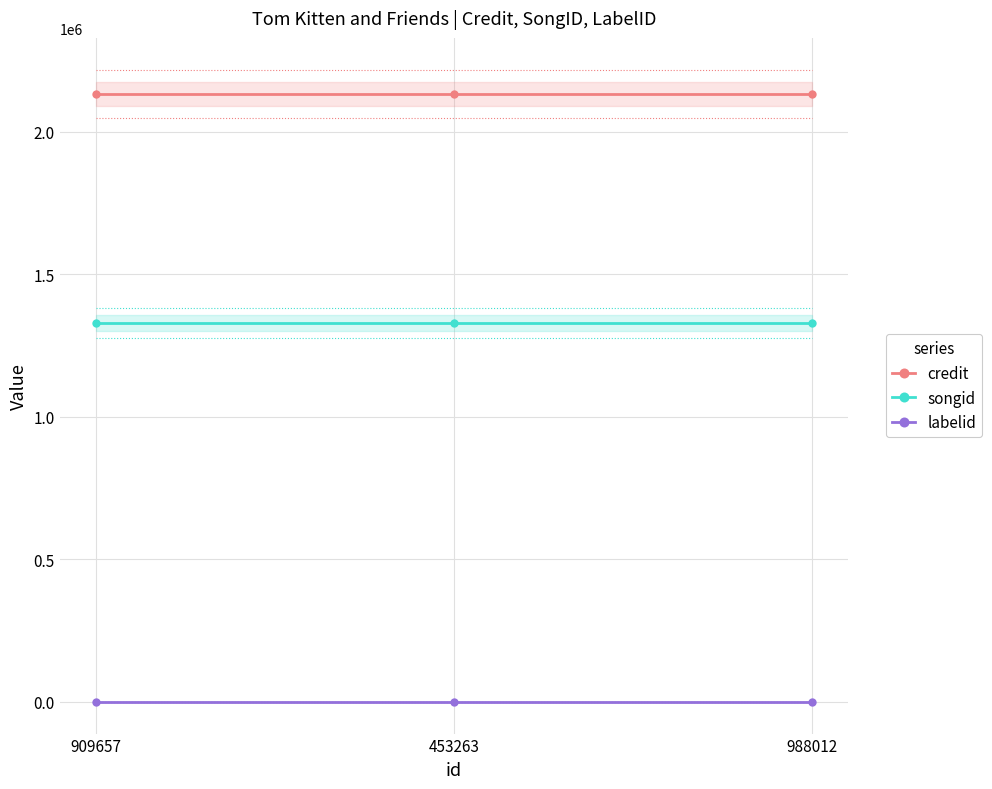

Which series changed the most between 909657 and 988012?

credit